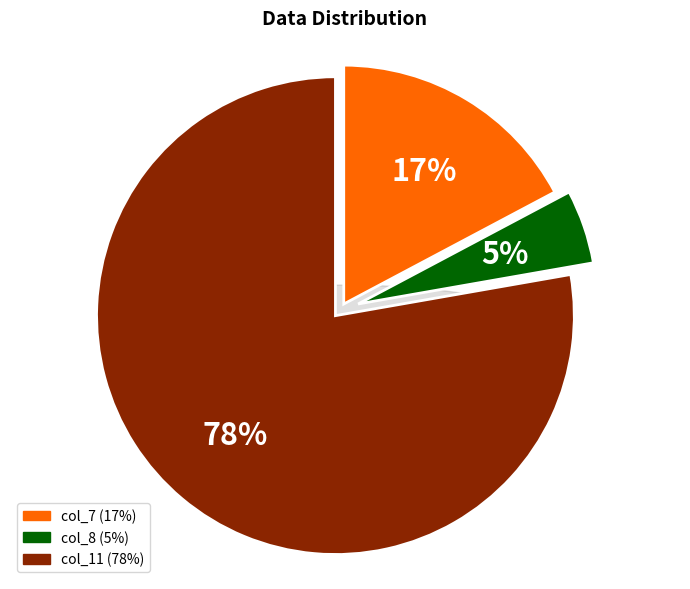

How many segments does this pie chart have?

3